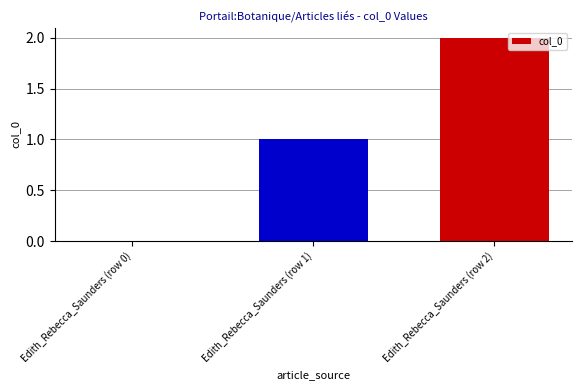

The chart shows a value of -1 at Edith_Rebecca_Saunders (row 0). True or false?

False